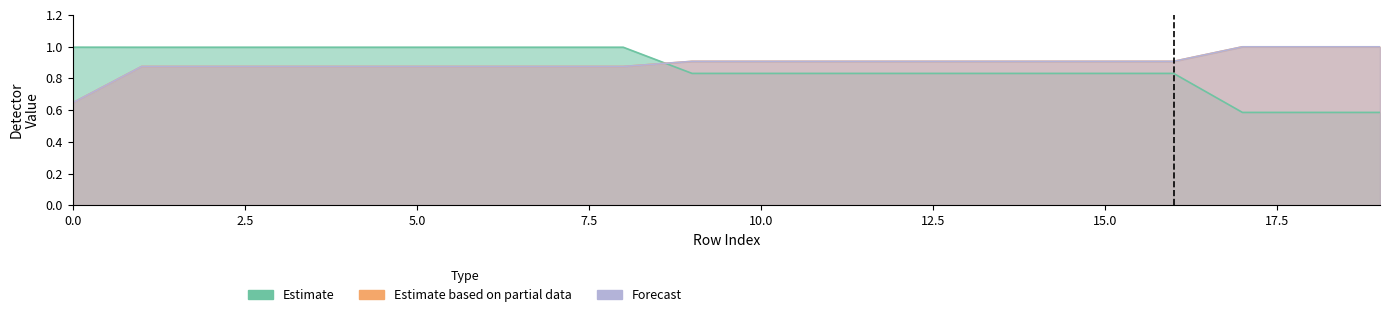

What is the sum of the detector_202 values at 5 and 4?

1.8